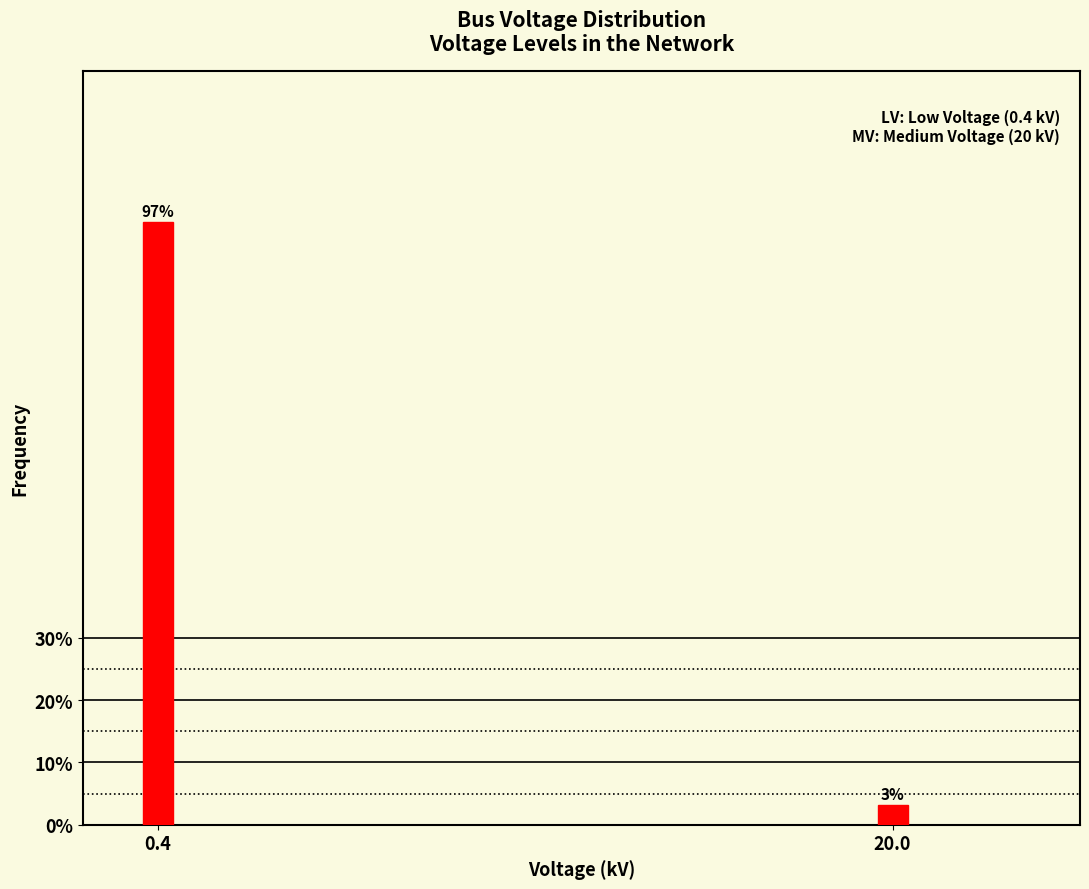

Where is the data nearest to the value 50?

20.0